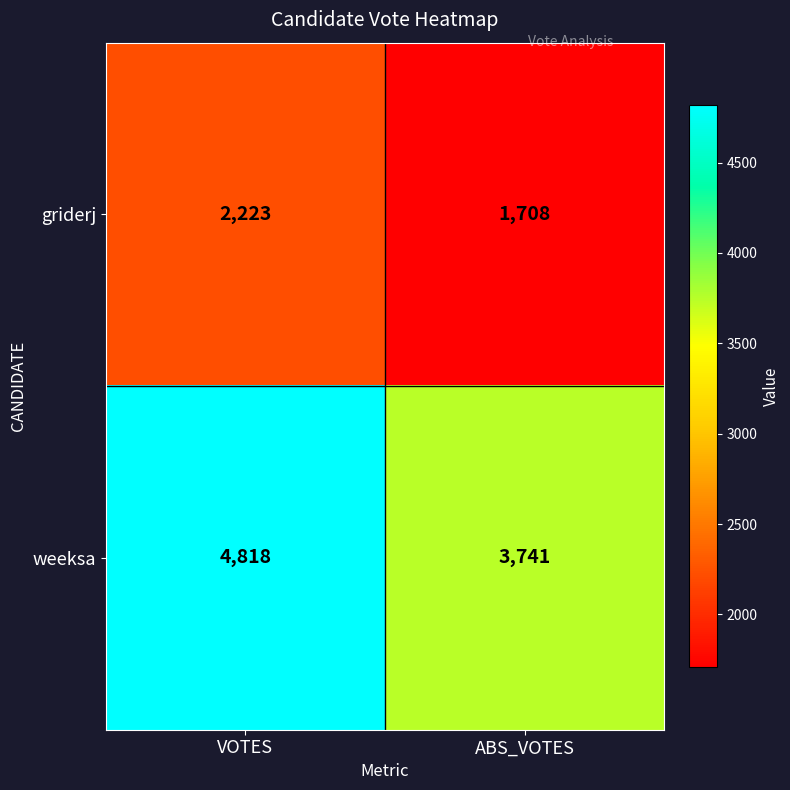

What is the difference between the griderj values at ABS_VOTES and VOTES?

515